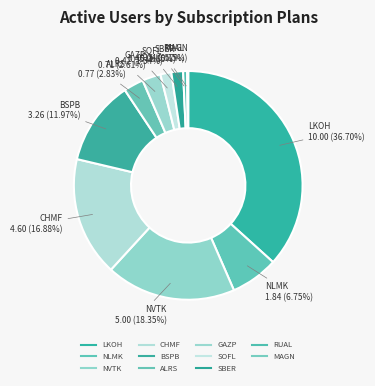

To the nearest percent, what portion does SBER represent?

2%